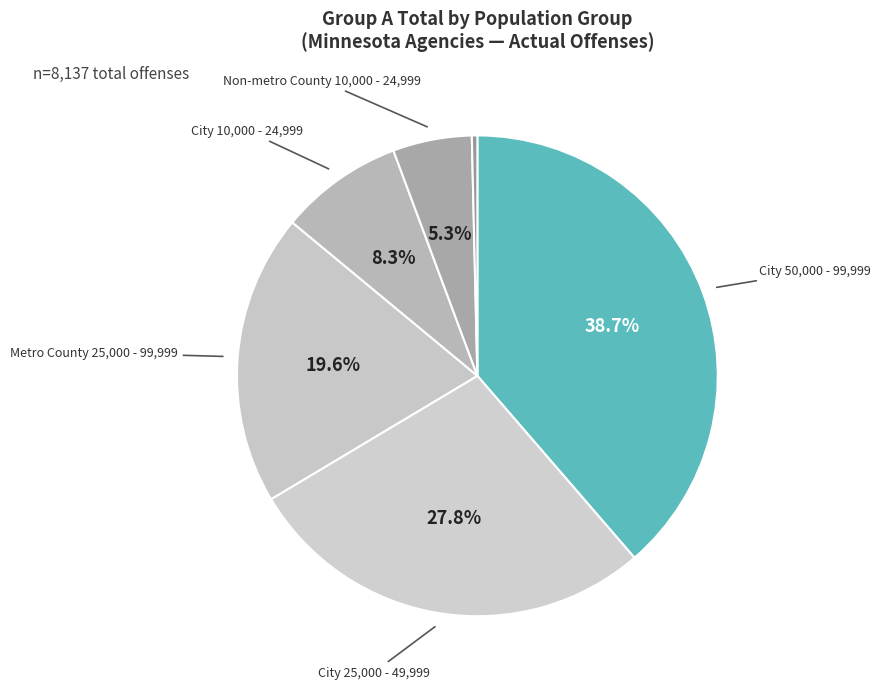

Count the number of slices in the pie.

6